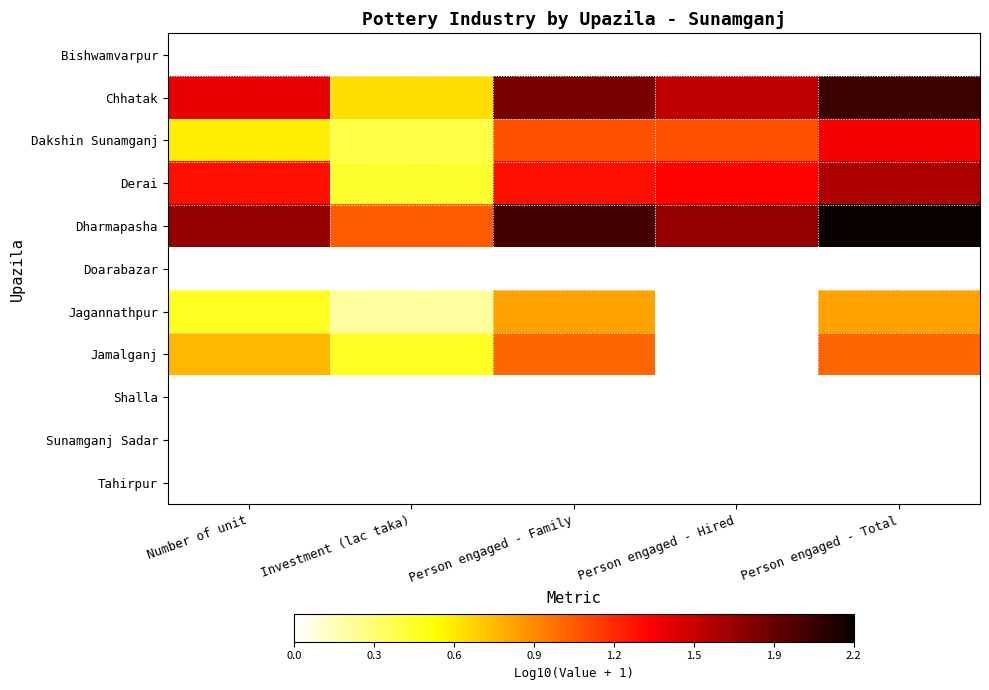

At how many categories does at least one series exceed 0?

5